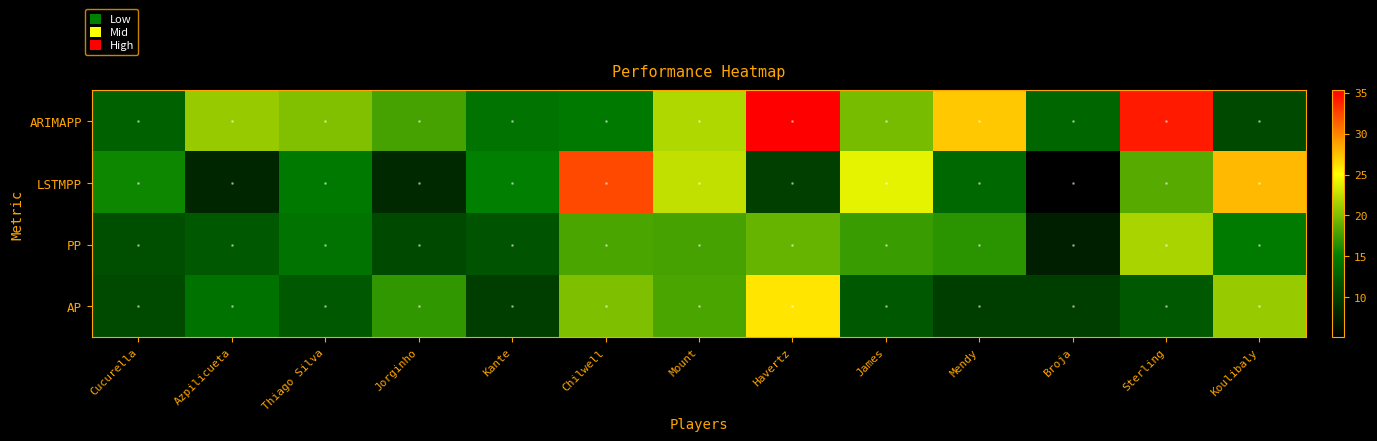

List the series in order of their peak value, highest first.

ARIMAPP, LSTMPP, AP, PP